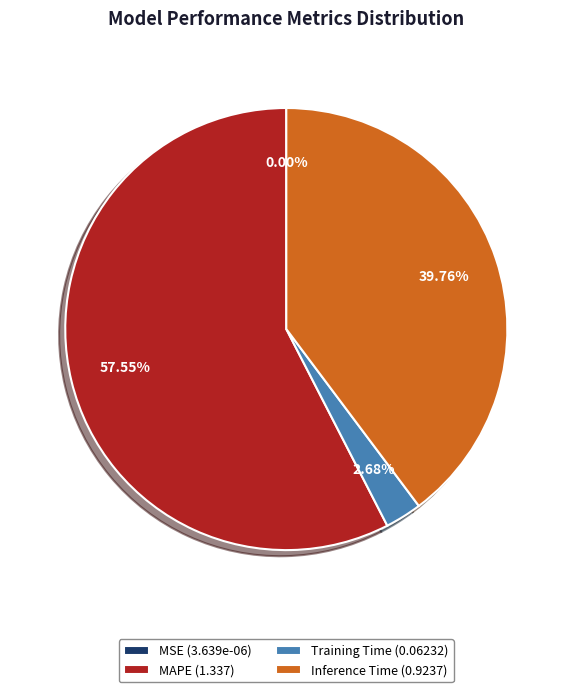

To the nearest percent, what is the difference between the largest and smallest slice percentages?

58%